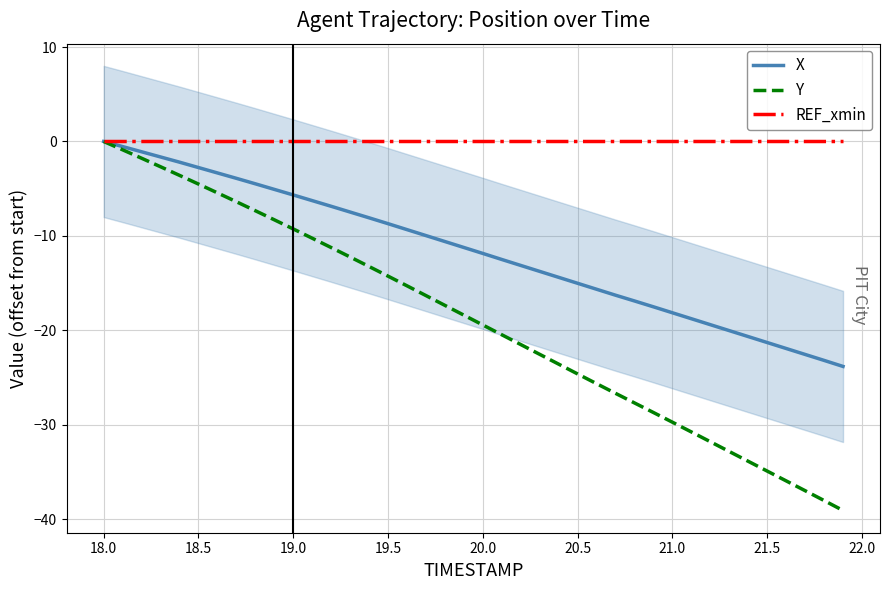

How many data points in Y are less than -18?

21